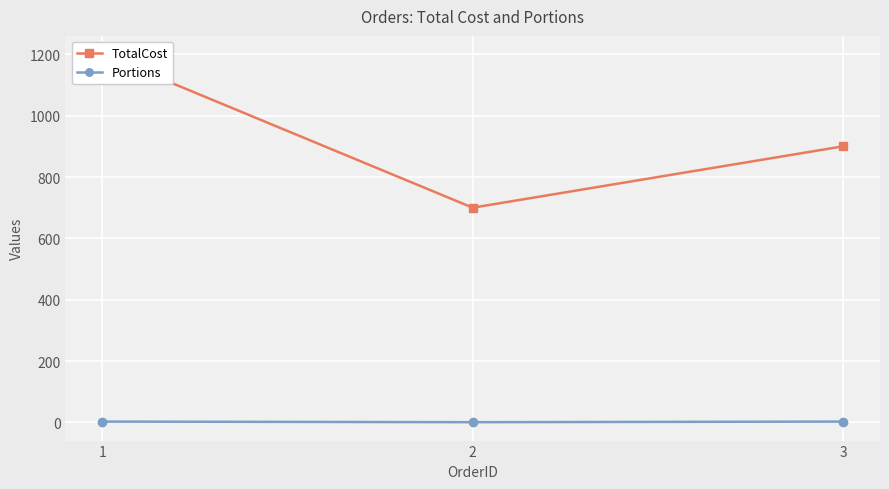

Reading left to right, transcribe all the data shown in this chart.

TotalCost: 1200	700	900
Portions: 3	1	3